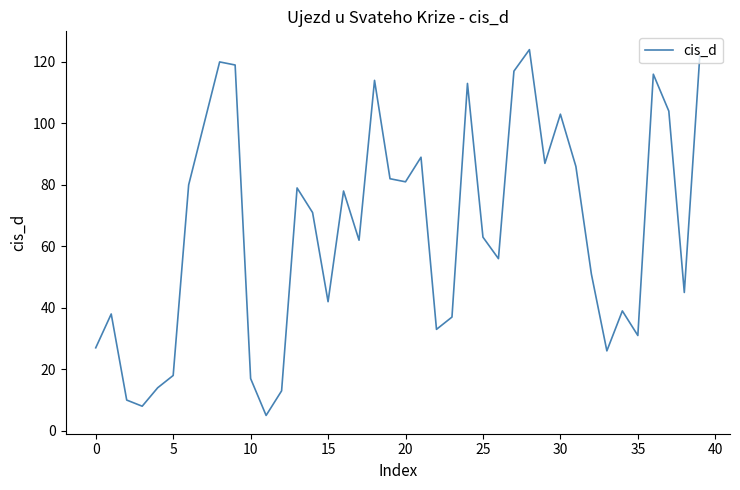

What is the greatest value displayed?

124